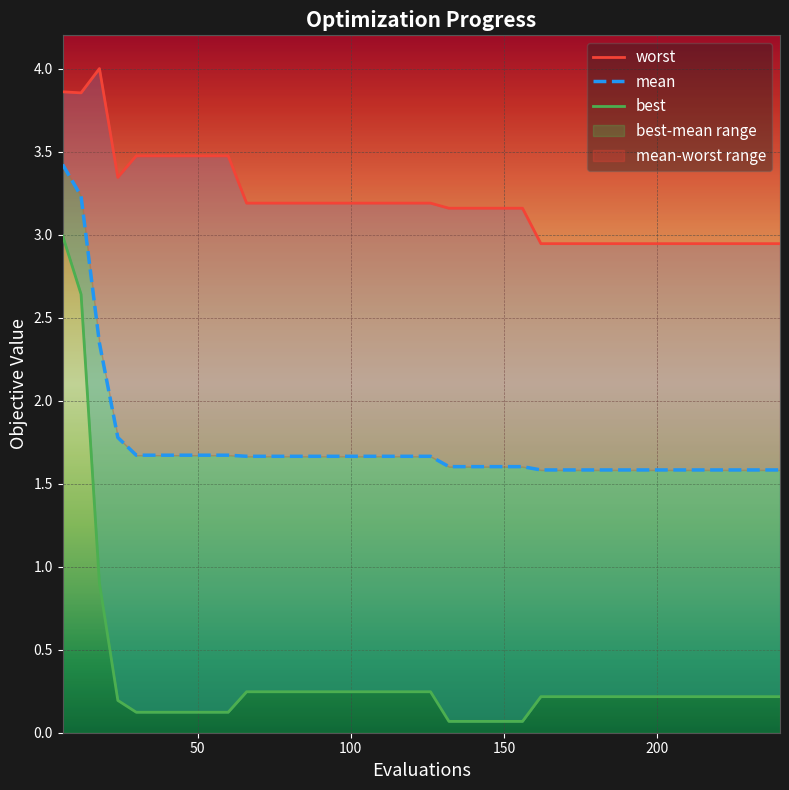

What is the value of the worst point at the 25th from the left?

3.2